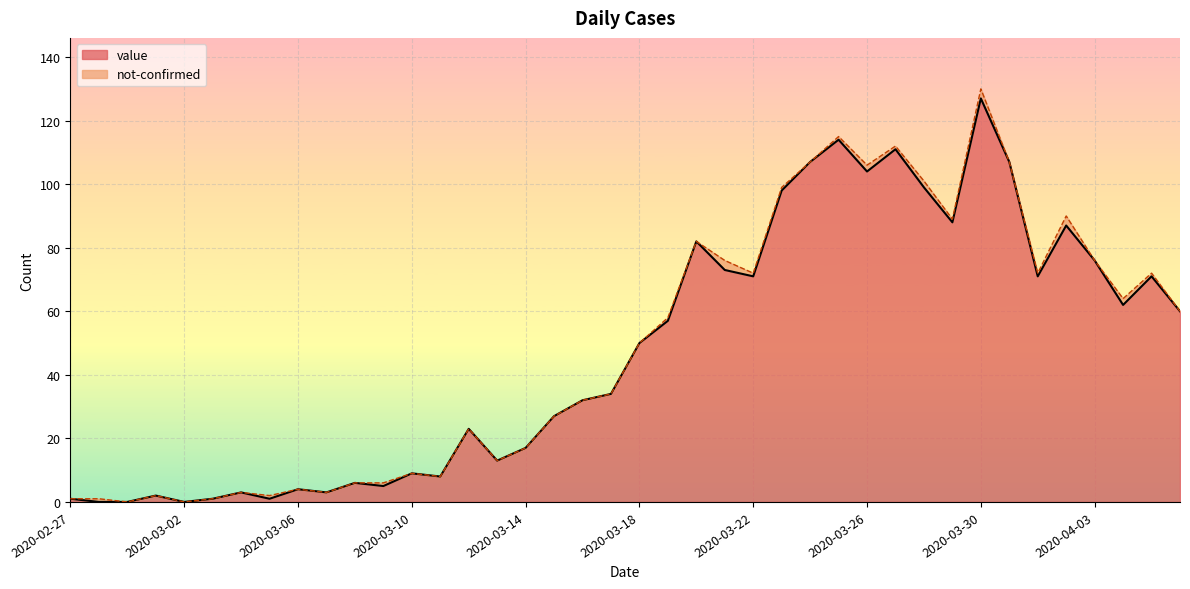

What is the label of the 10th point from the right?

2020-03-28